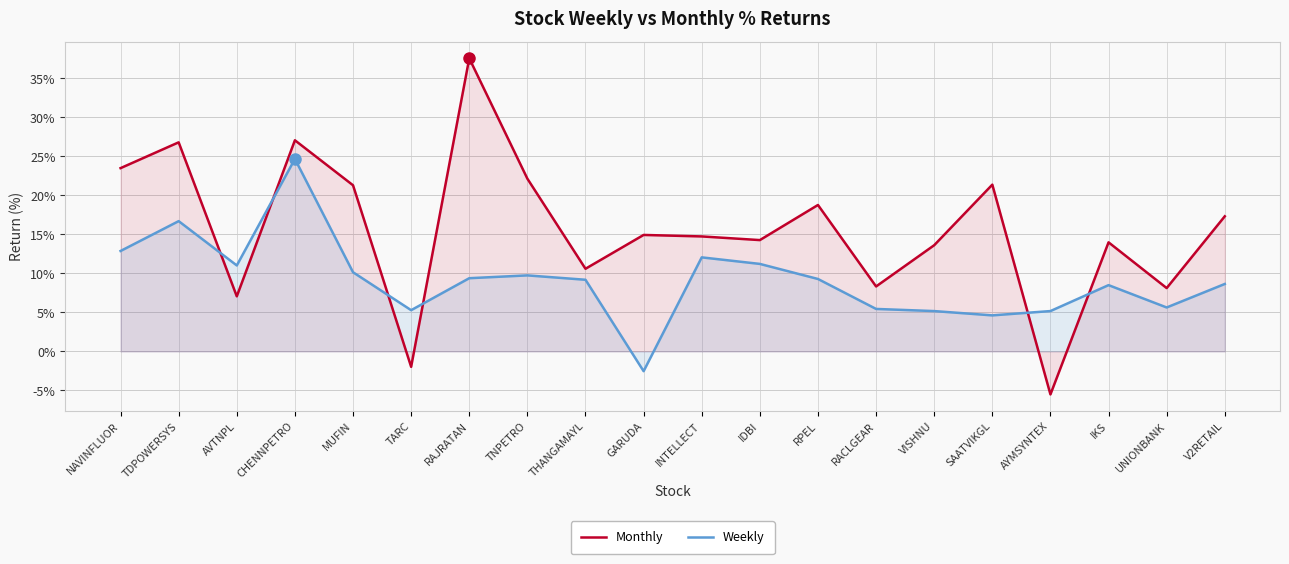

What is the lowest value of the Monthly series?

-5.5